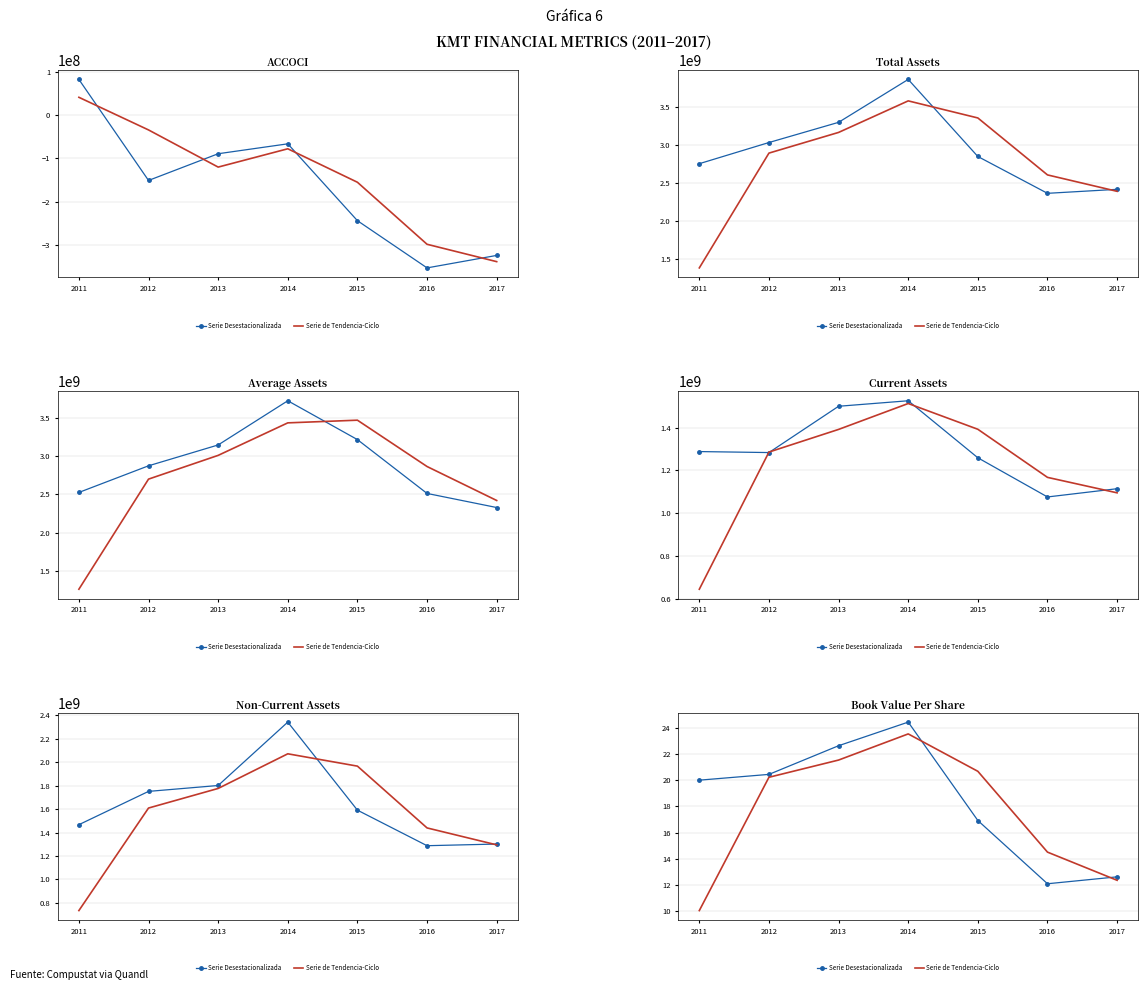

List the series in order of their overall mean, lowest first.

Serie de Tendencia-Ciclo, Serie Desestacionalizada